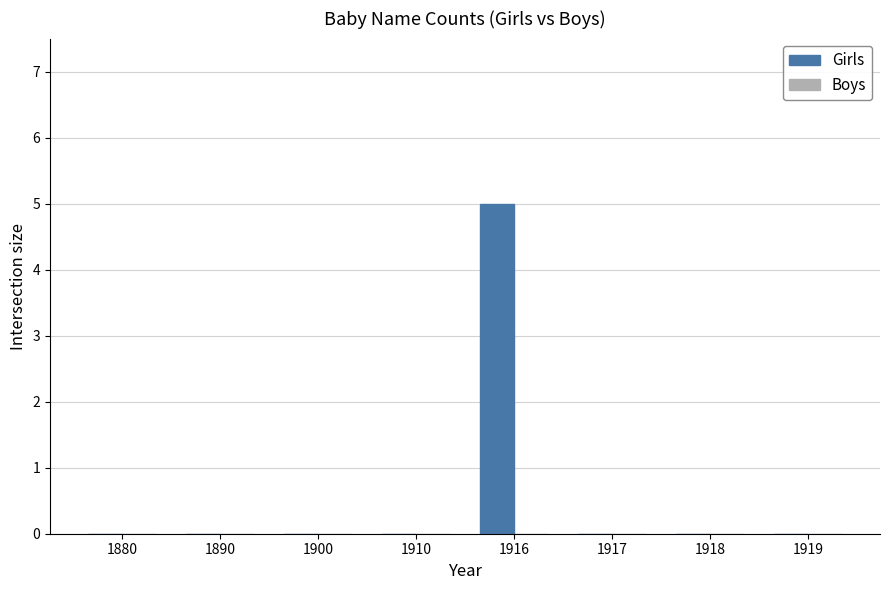

Is it true that the value at 1919 is -2?

False